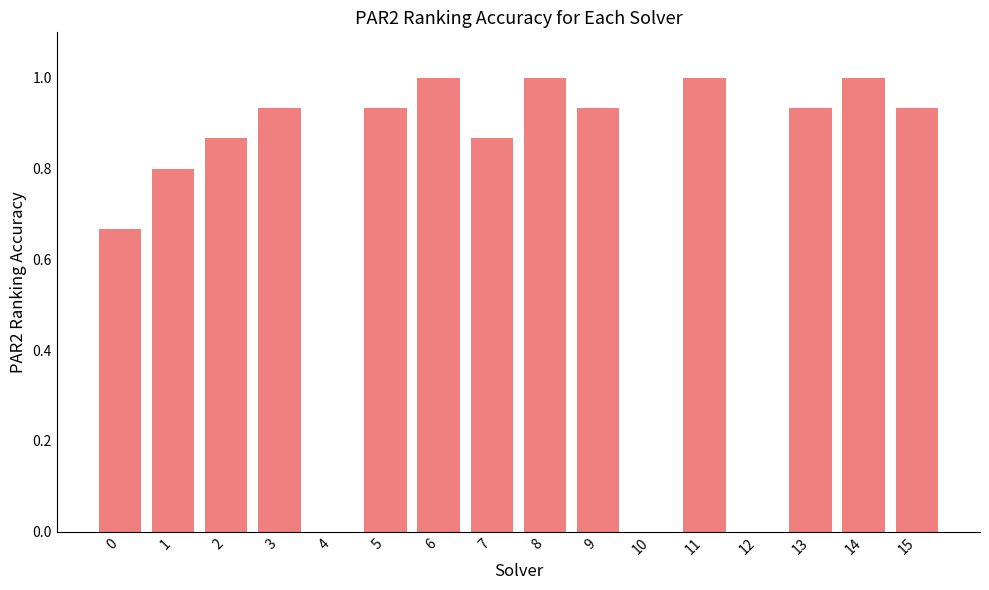

What is the sum of all values?

11.9